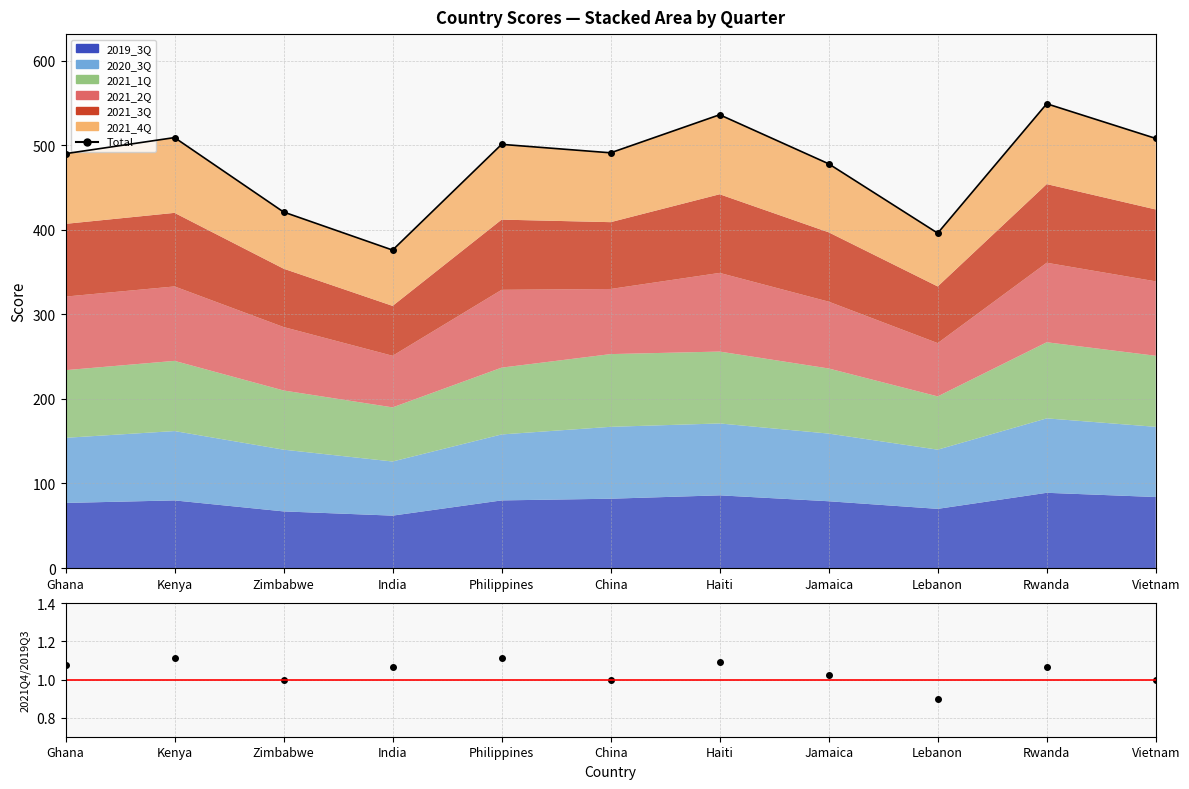

List the labels in order of value, largest first.

Rwanda, Haiti, Kenya, Vietnam, Philippines, China, Ghana, Jamaica, Zimbabwe, Lebanon, India